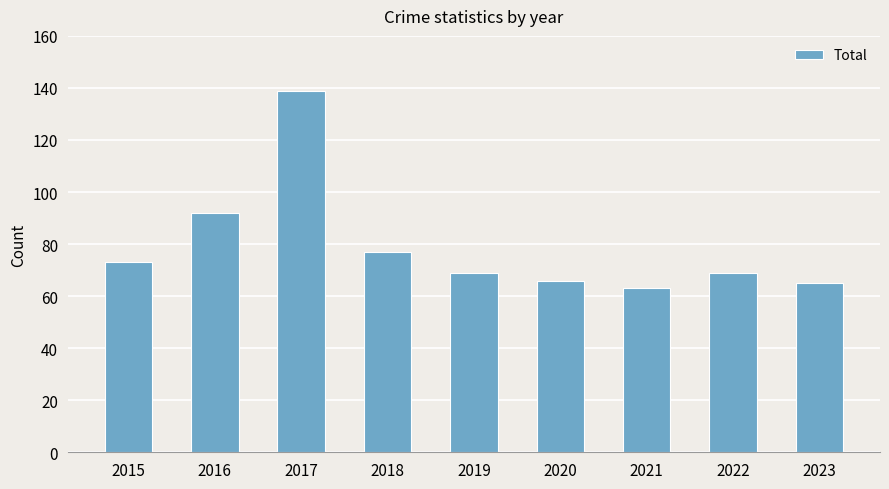

What is the greatest value displayed?

139